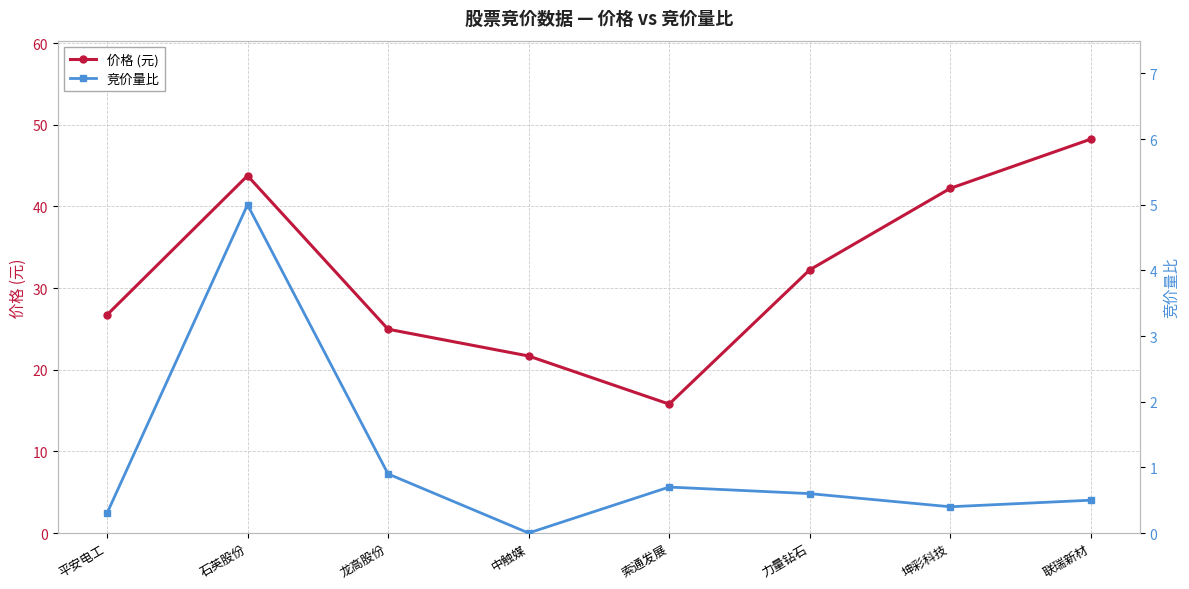

Does the chart have visible grid lines?

Yes